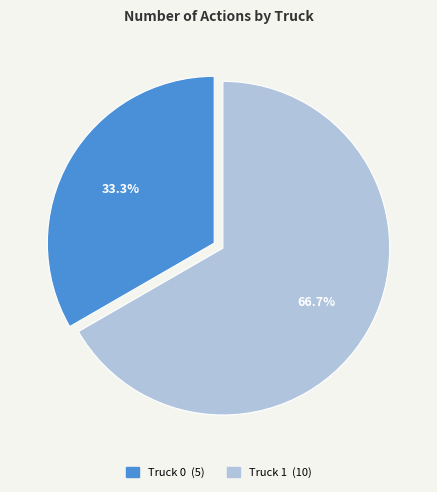

To the nearest percent, what is the combined percentage of Truck 1 and Truck 0?

100%